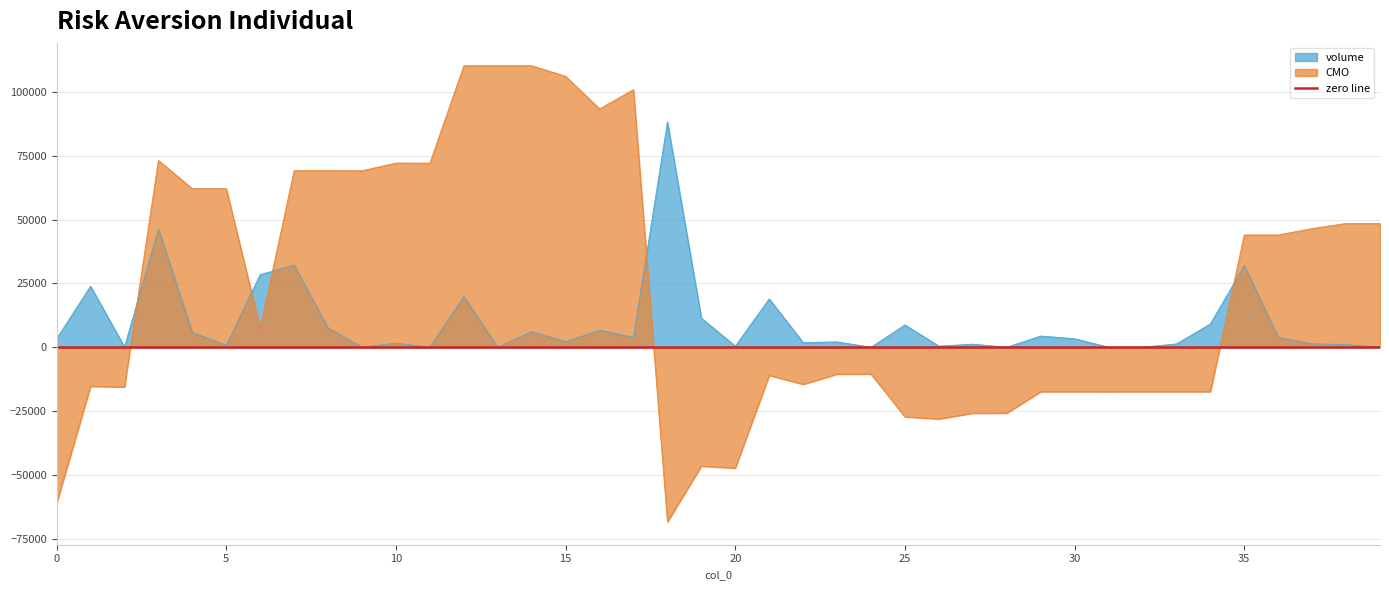

What is the difference between the maximum and minimum values in the volume series?

88237.1